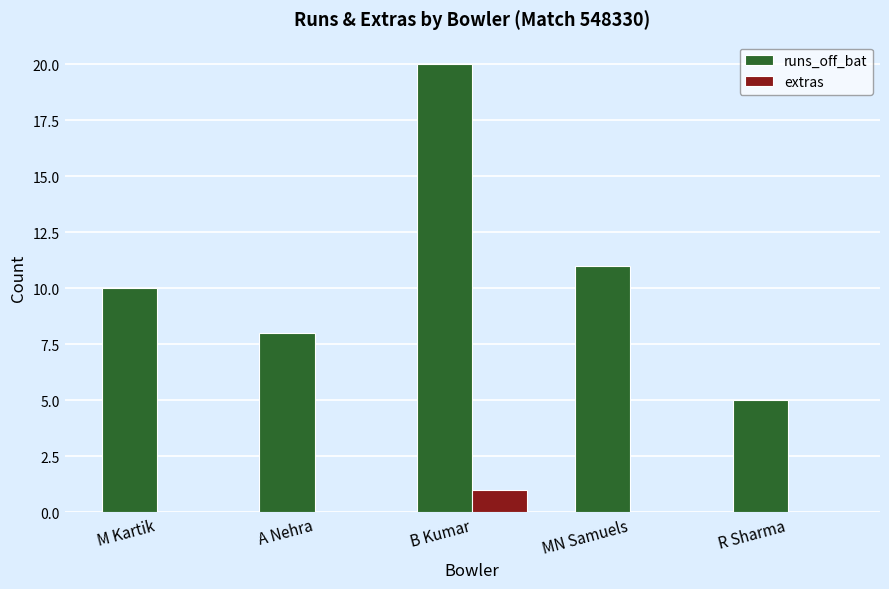

What are all the series names shown in the legend?

runs_off_bat, extras